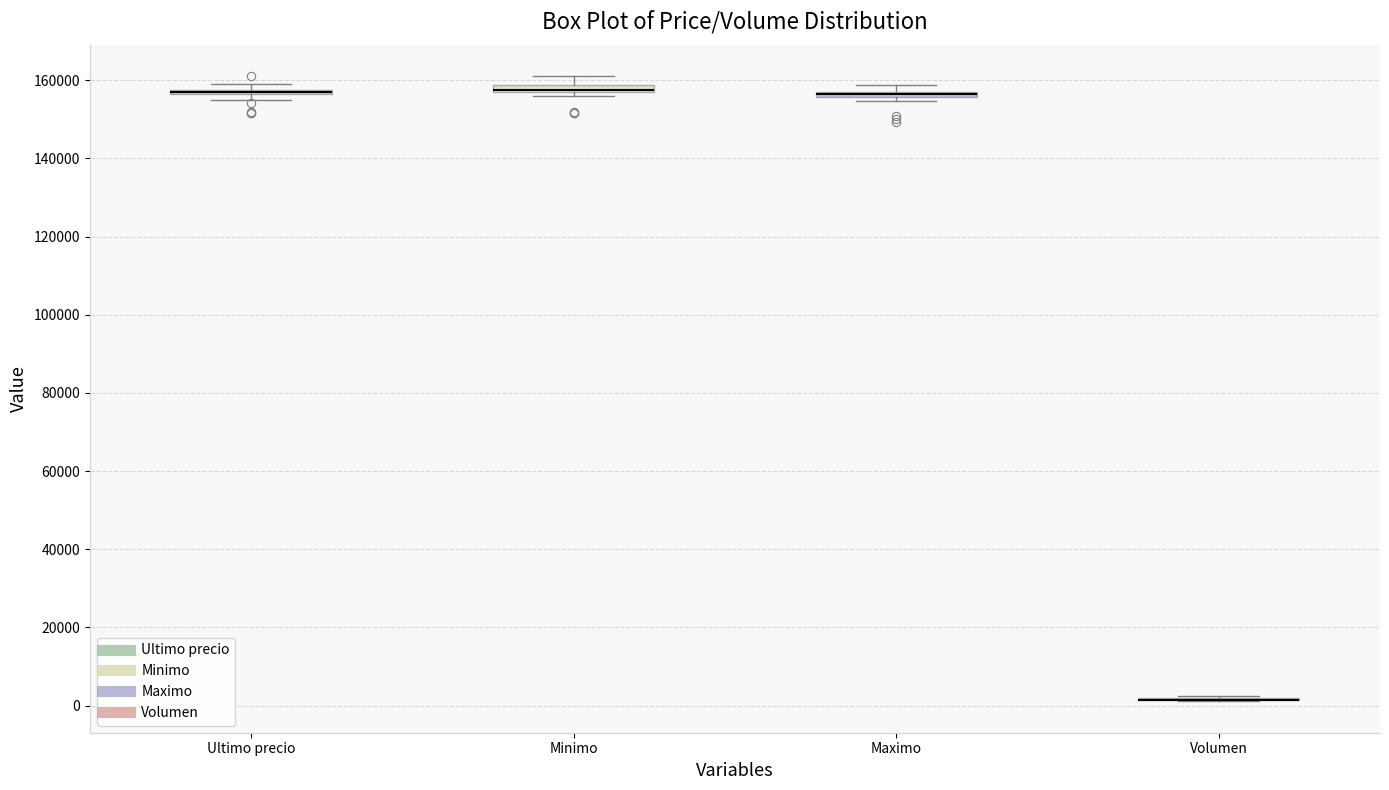

Where is the upper edge of the box for Minimo on the y-axis? The values are not printed on the chart, so give them approximately, as read against the axis.

158000